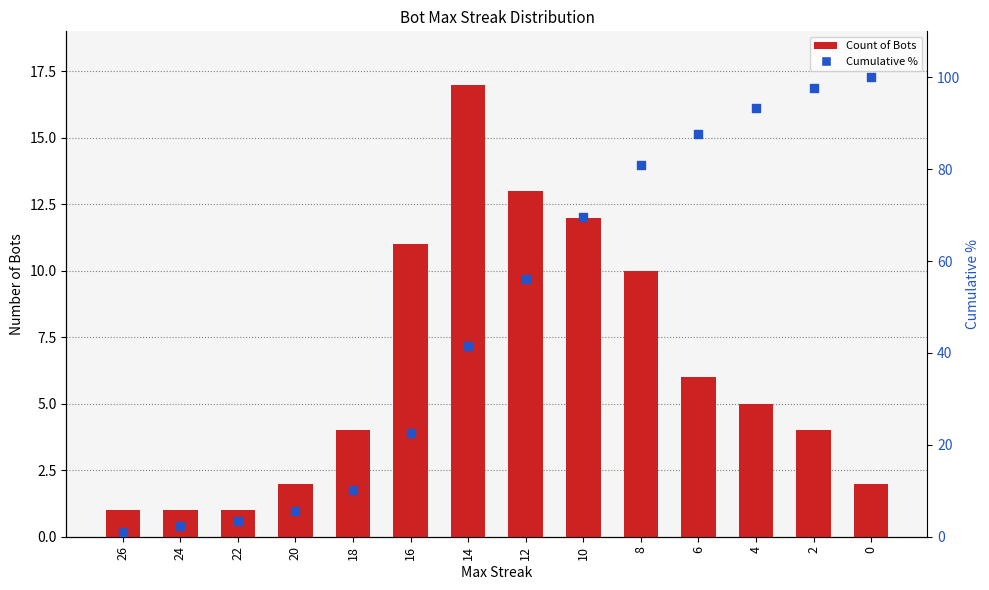

Is the value of Count of Bots at 18 greater than the value of Cumulative % at 2?

No